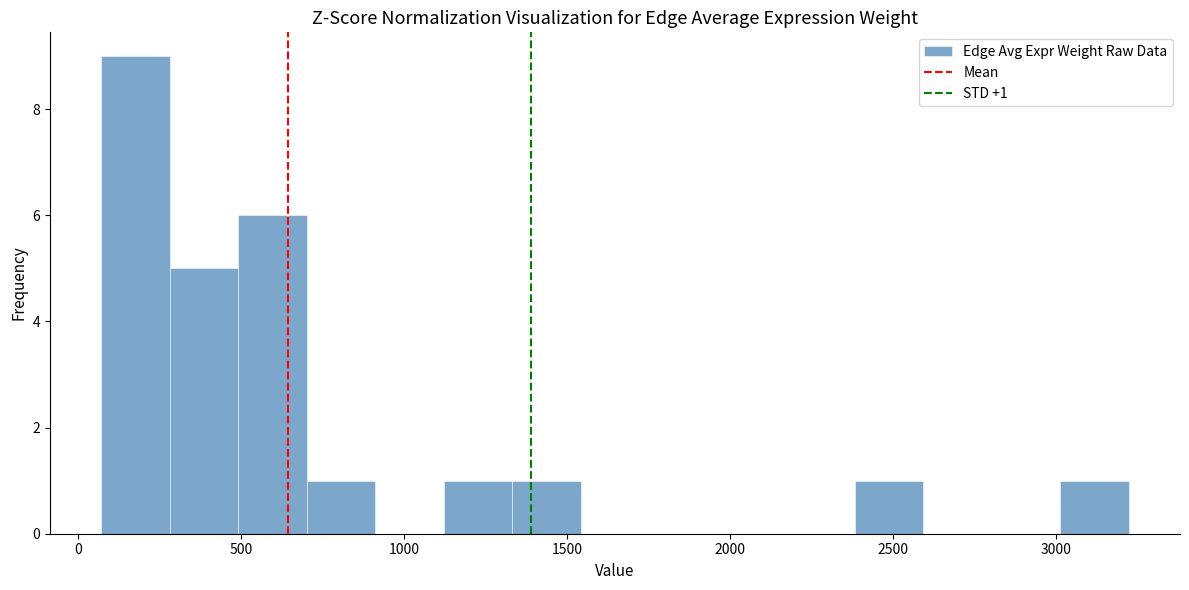

Over which range of the x-axis is the bar tallest?

50 to 300